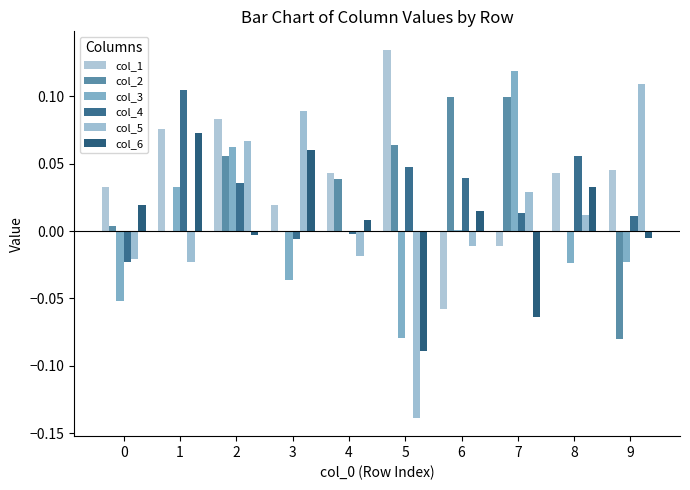

At which label does col_3 reach its minimum?

5